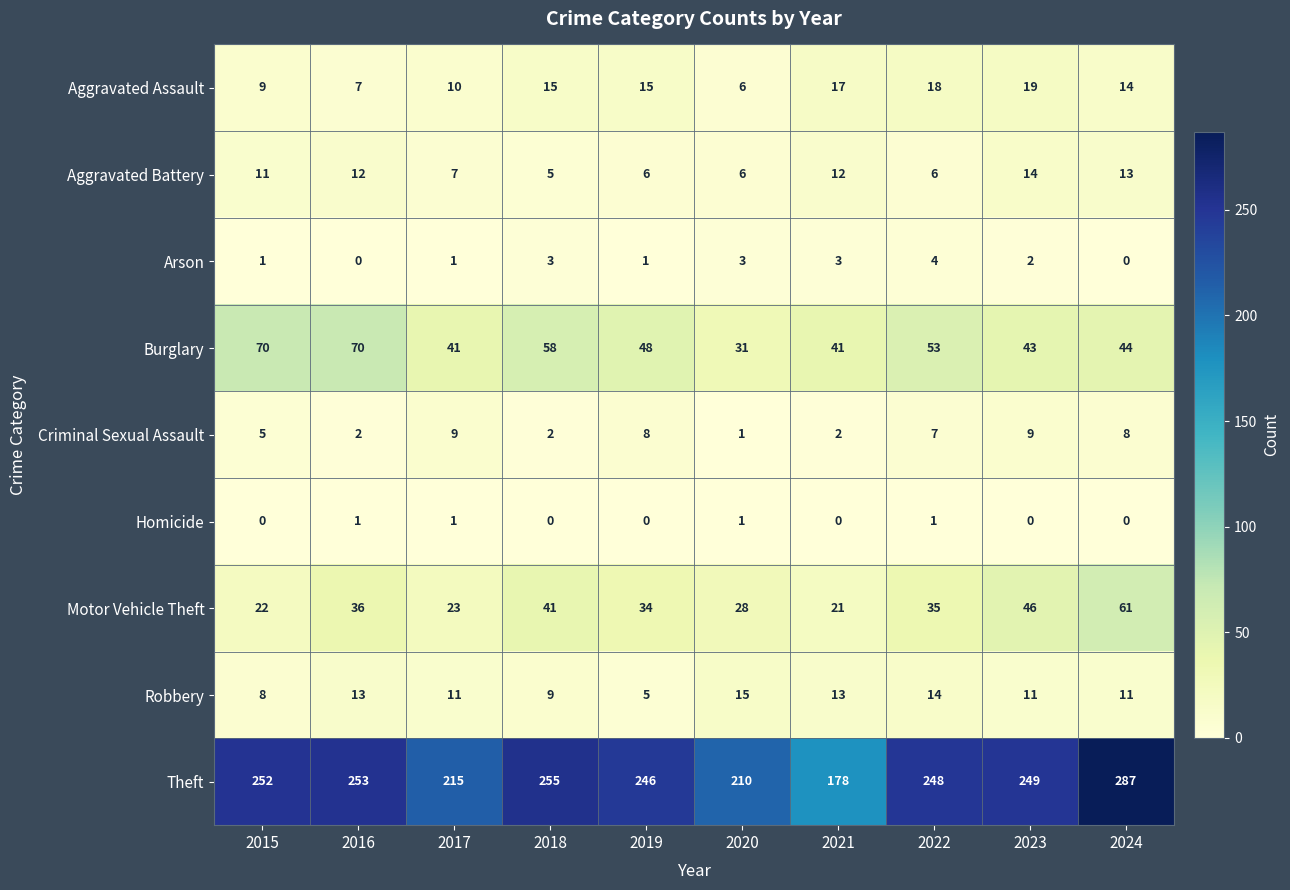

What is the average value of the Motor Vehicle Theft series?

35